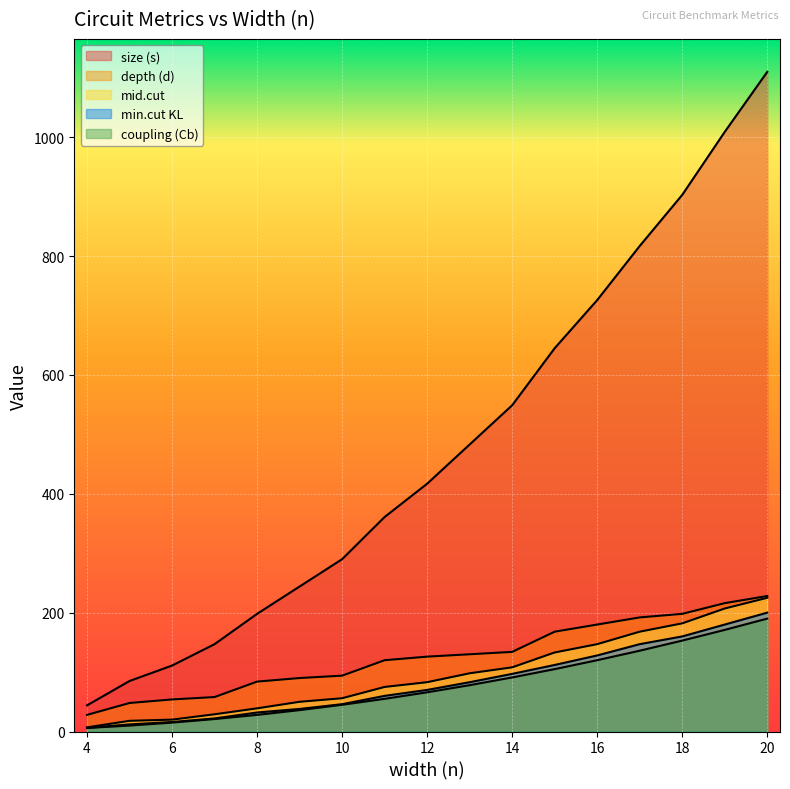

What is the sum of the depth (d) values at 13 and 20?

358